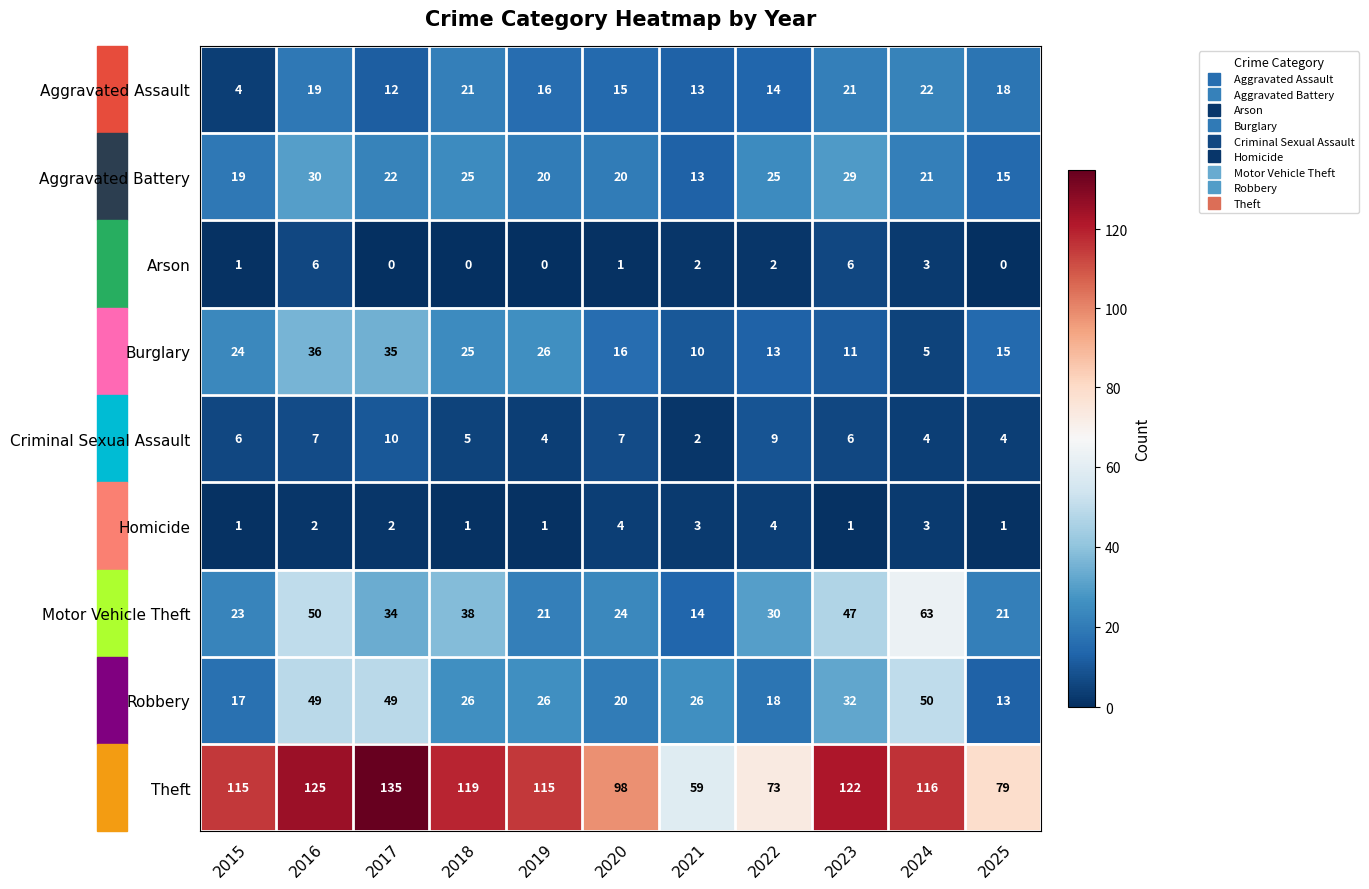

Rank the series at 2022 from highest to lowest value.

Theft, Motor Vehicle Theft, Aggravated Battery, Robbery, Aggravated Assault, Burglary, Criminal Sexual Assault, Homicide, Arson